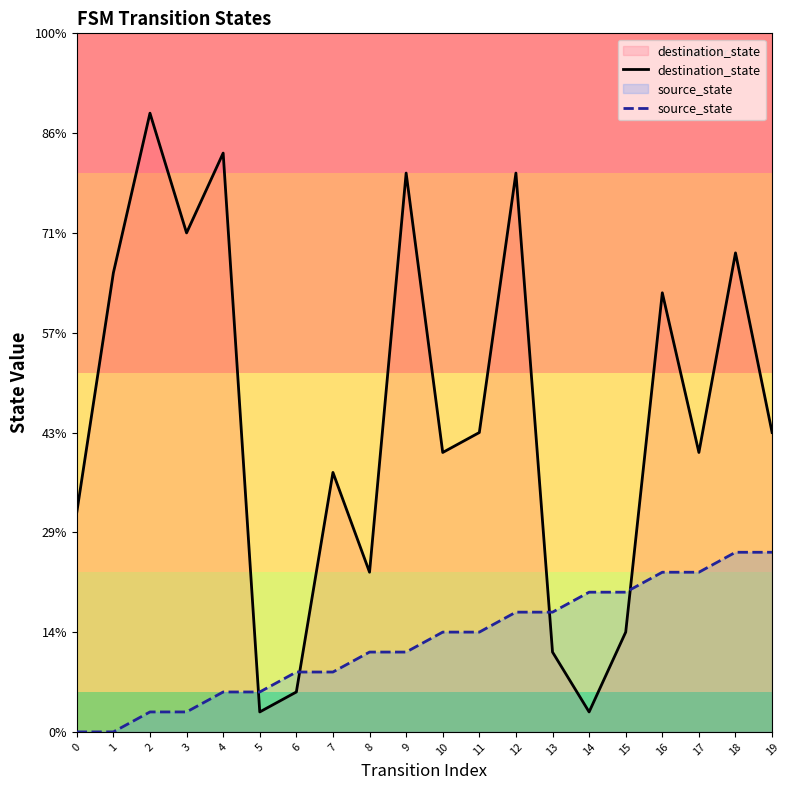

True or false: source_state and destination_state cross at least once.

True